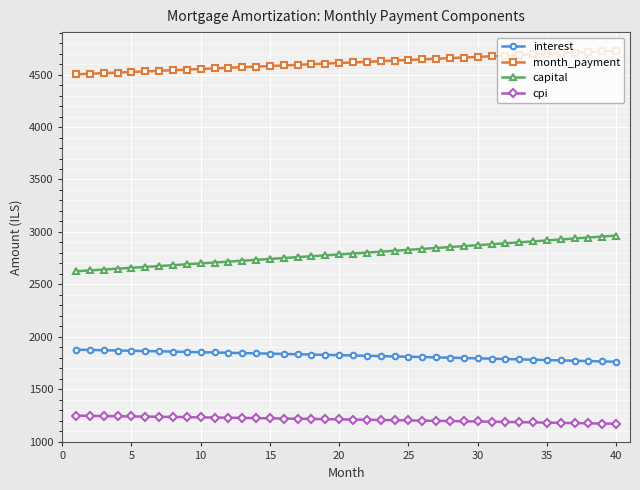

How many values in the month_payment series exceed 4616?

20